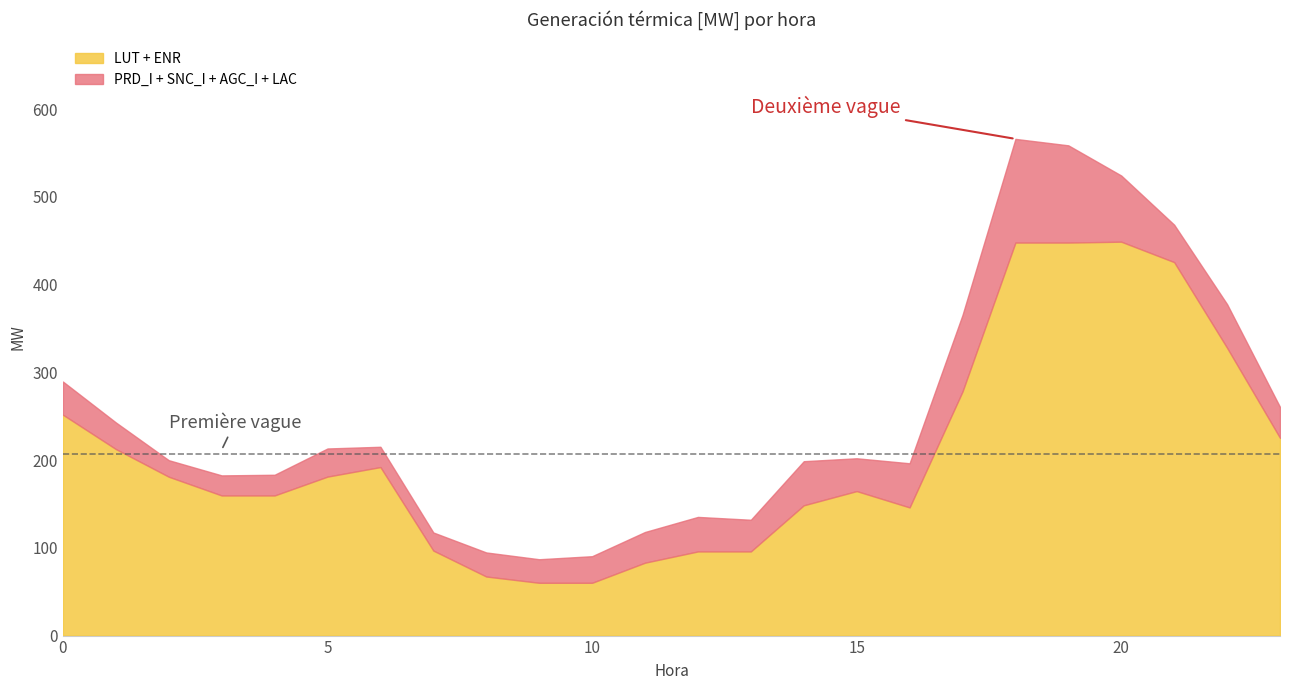

What is the total value across all series at 7?

117.5